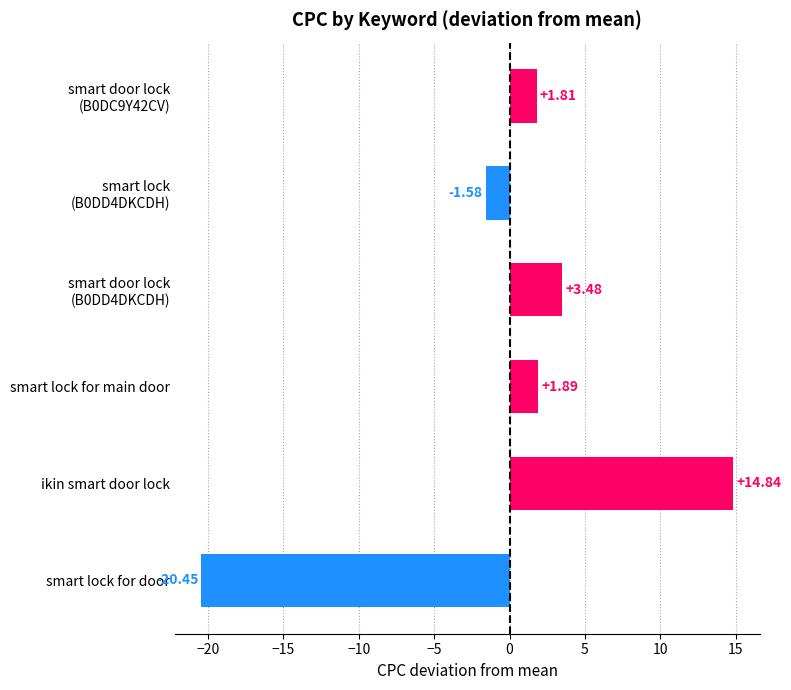

At which category does the chart reach its peak across all series?

ikin smart door lock